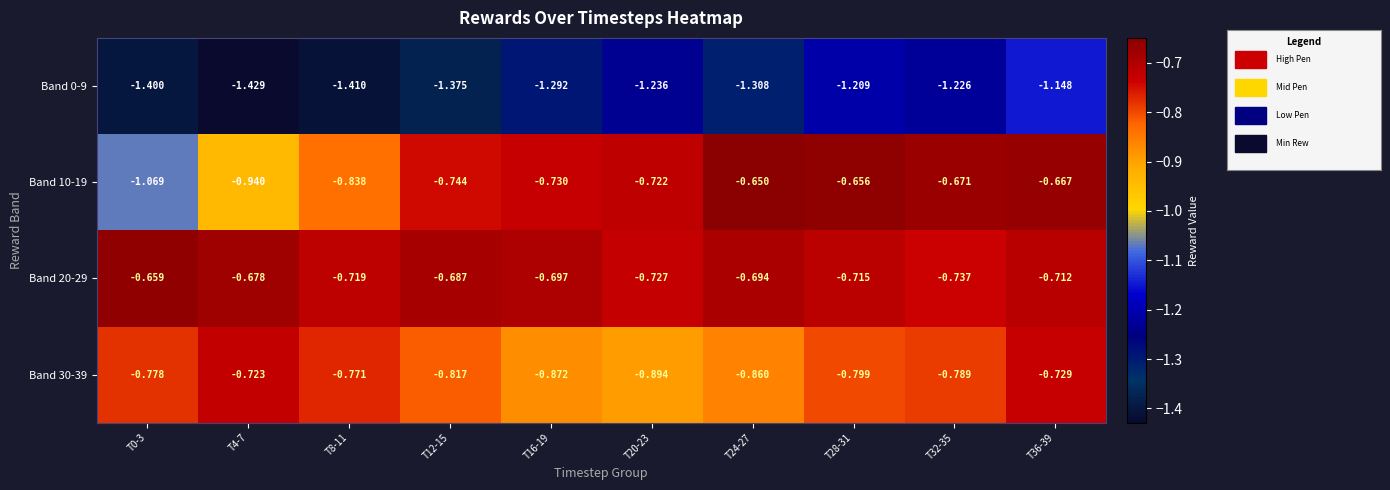

At which category does the chart reach its peak across all series?

T24-27